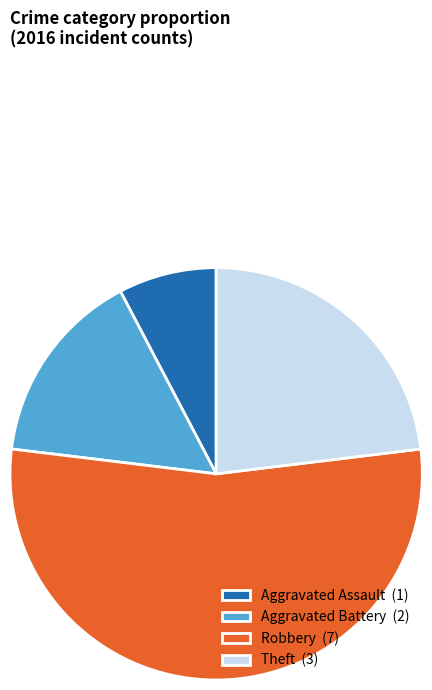

Is it true that Aggravated Assault (1) is 1% of the pie?

False